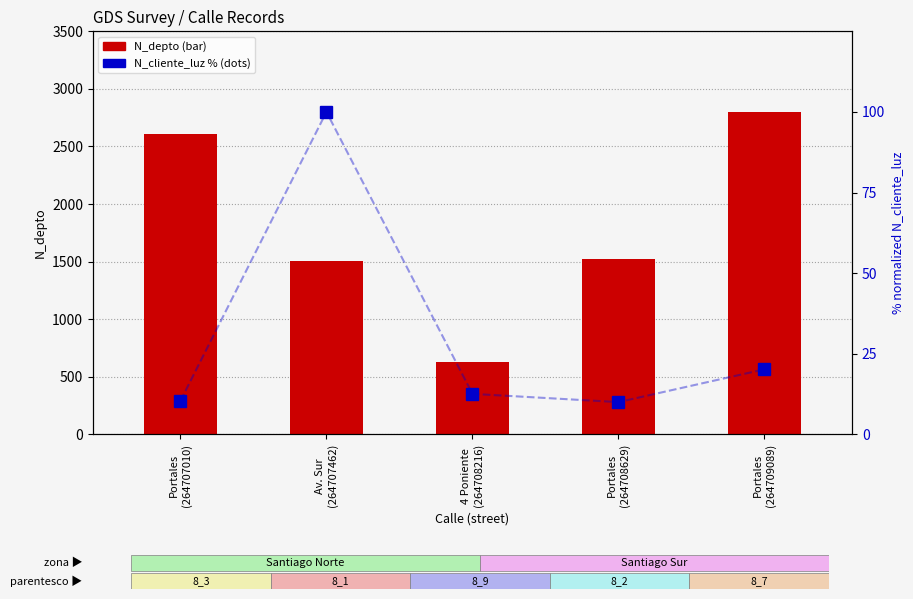

At which label is N_cliente_luz (% norm) closest to 55?

Portales
(264709089)